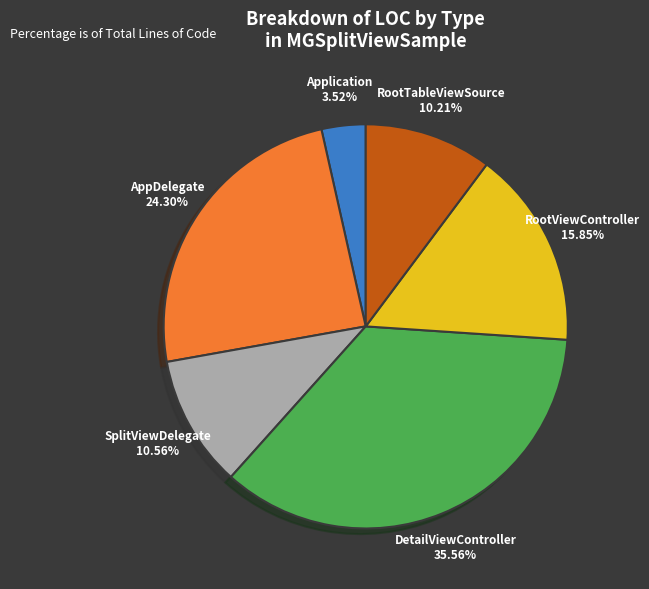

What percentage do RootTableViewSource and DetailViewController together represent?

45.8%